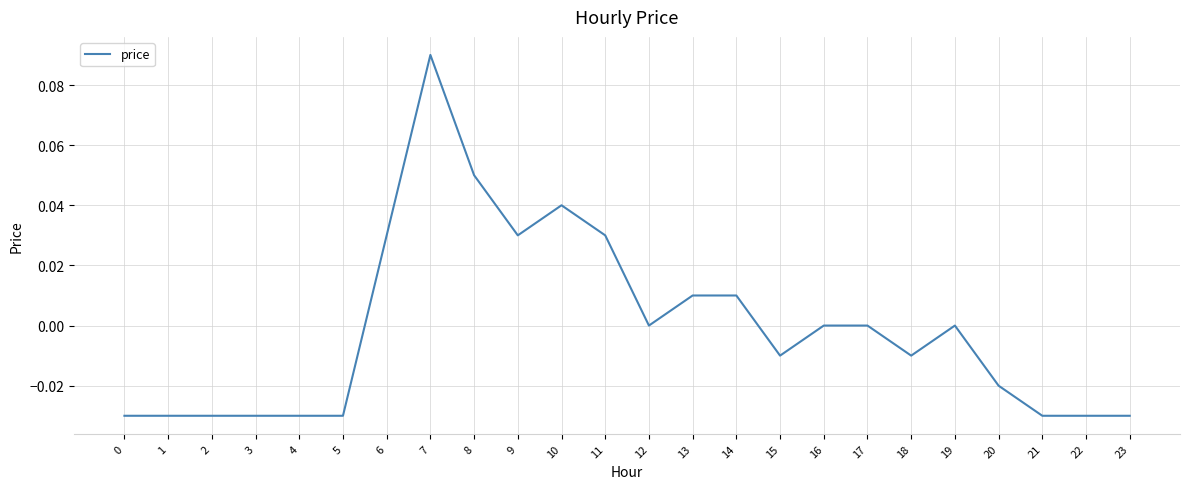

Between 13 and 2, which is larger?

13